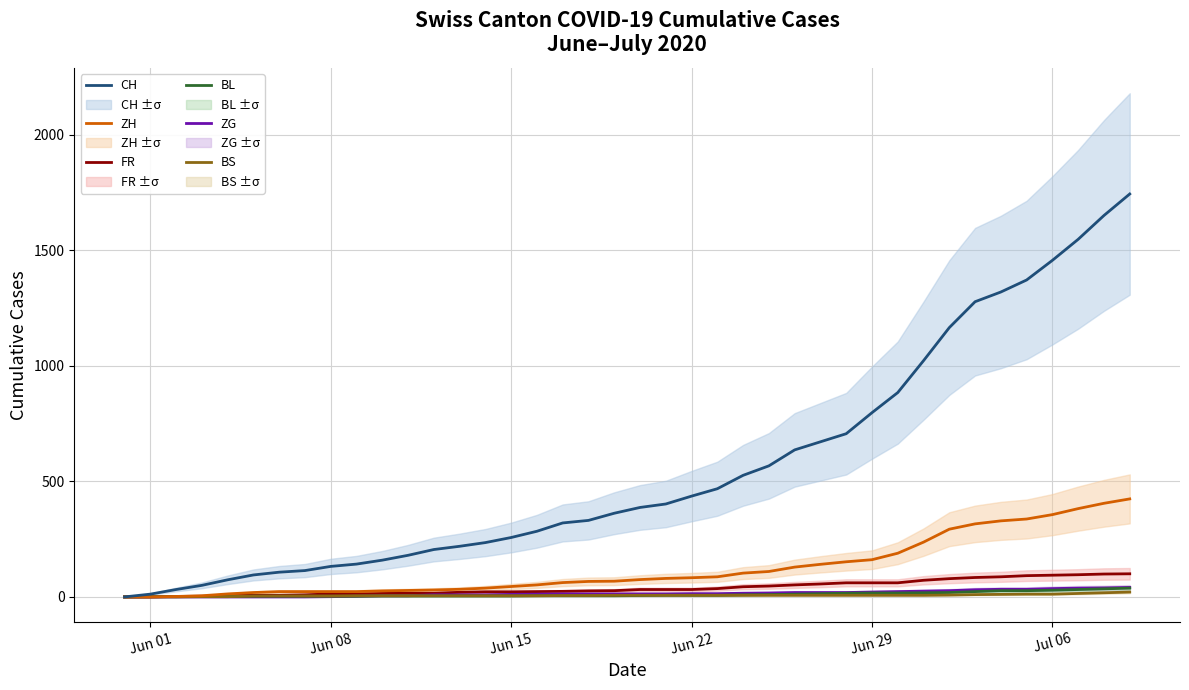

What is the maximum value for FR?

100